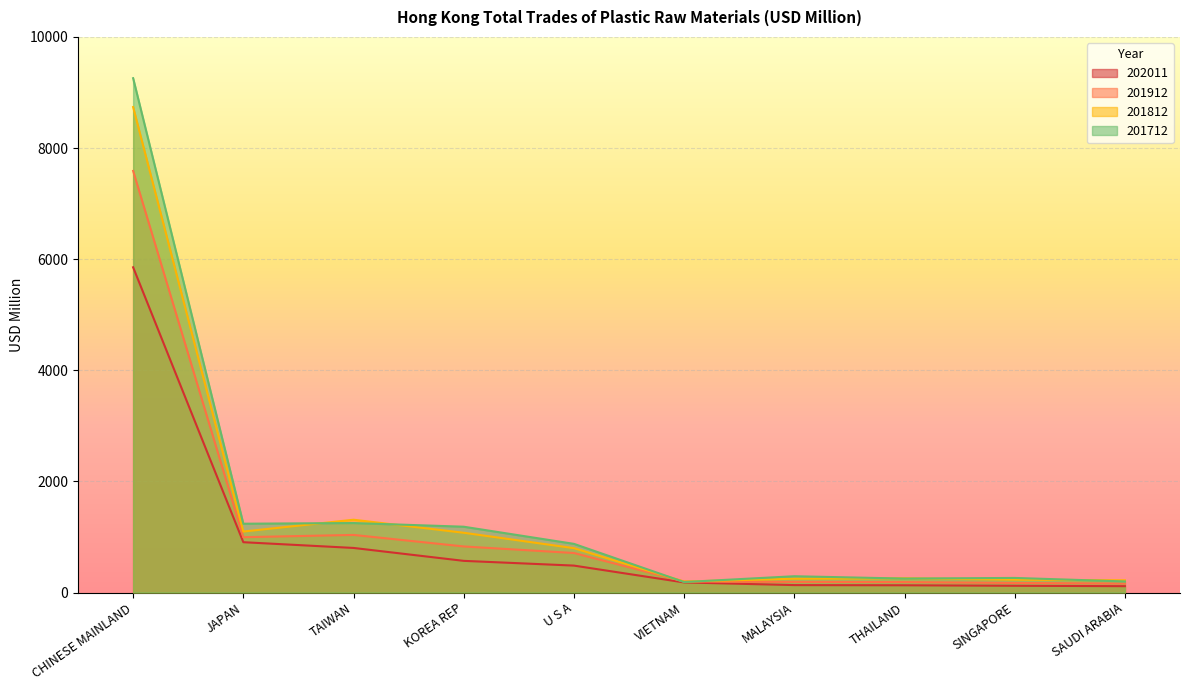

What is the minimum value shown in the chart?

114.2